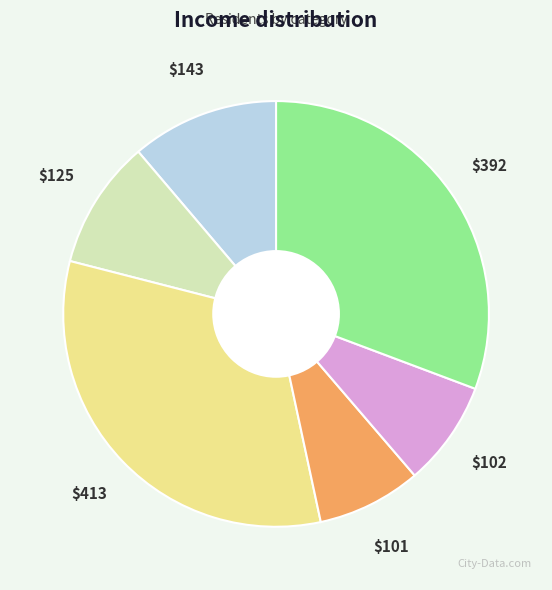

Is there a majority slice in this chart?

No